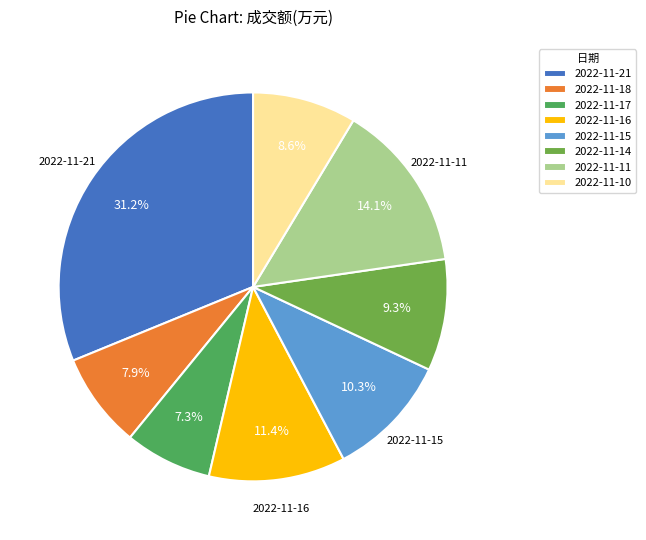

Which category has the biggest portion of the pie?

2022-11-21